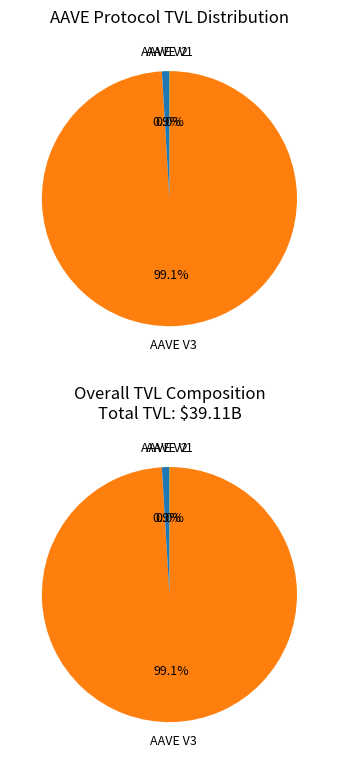

Is the sum of AAVE V3 and AAVE V1 greater than half?

Yes